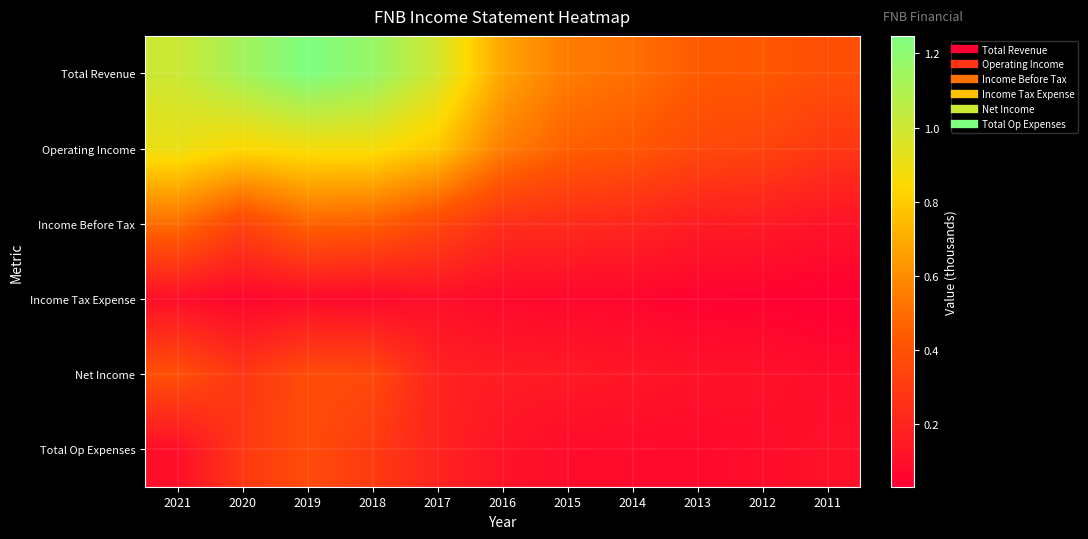

Which category has the highest value across all series?

2019